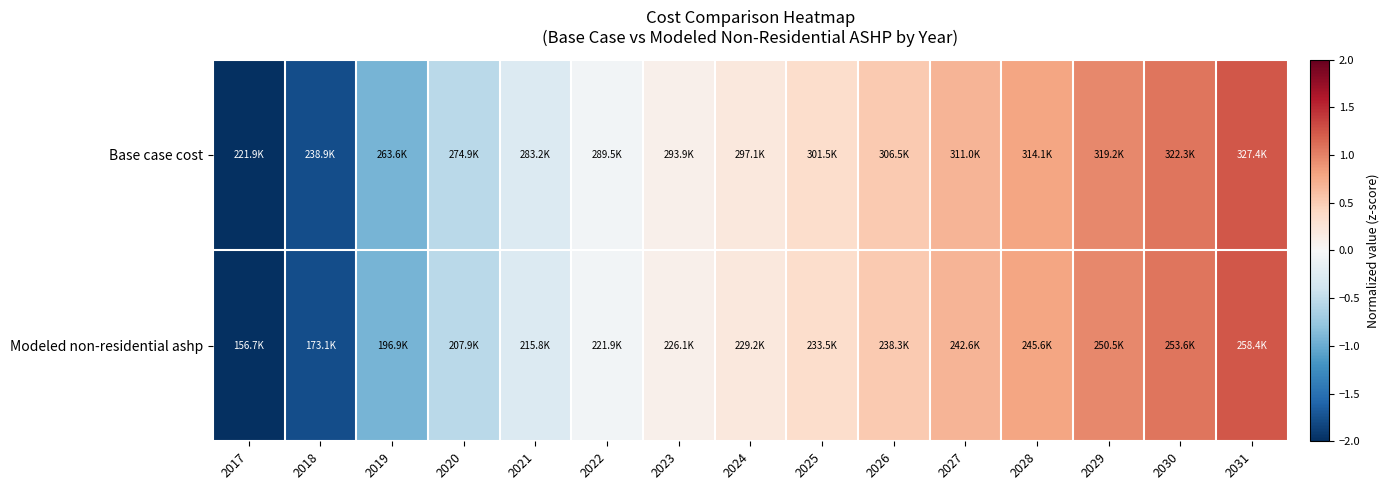

What is the total value across all series at 2025?

0.7